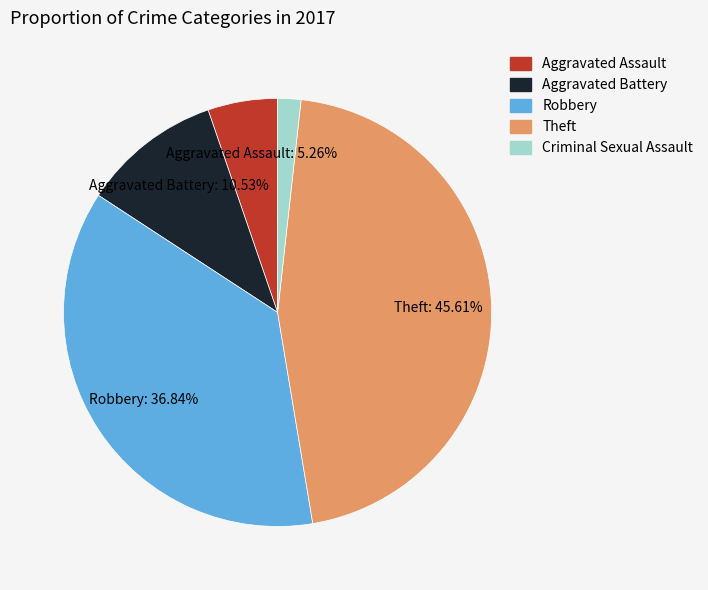

How many slices are in this pie chart?

5